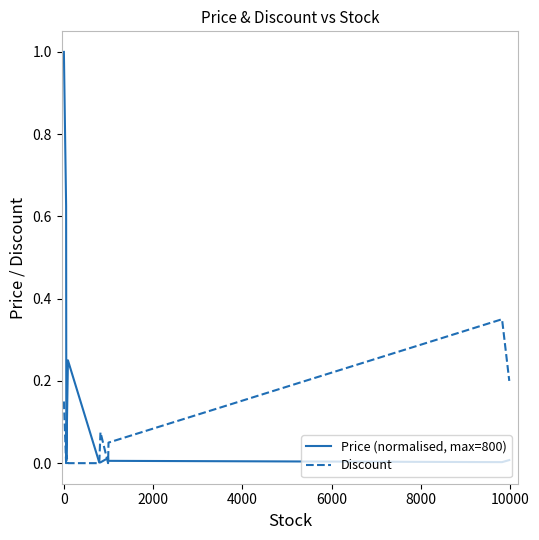

Rank the series by their average value, from highest to lowest.

Price (normalised, max=800), Discount